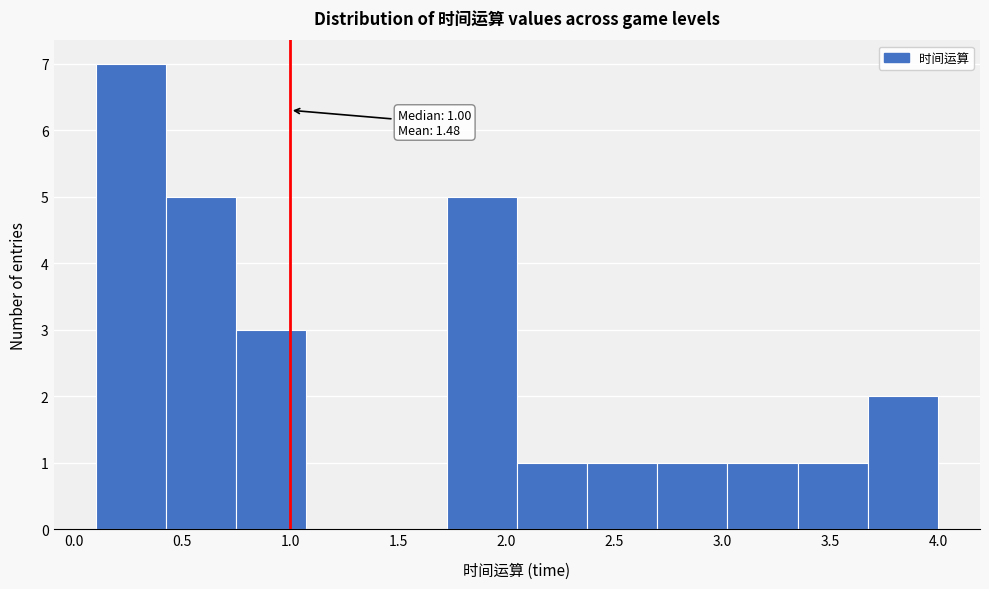

Which range on the x-axis has the tallest bar?

0.100 to 0.425